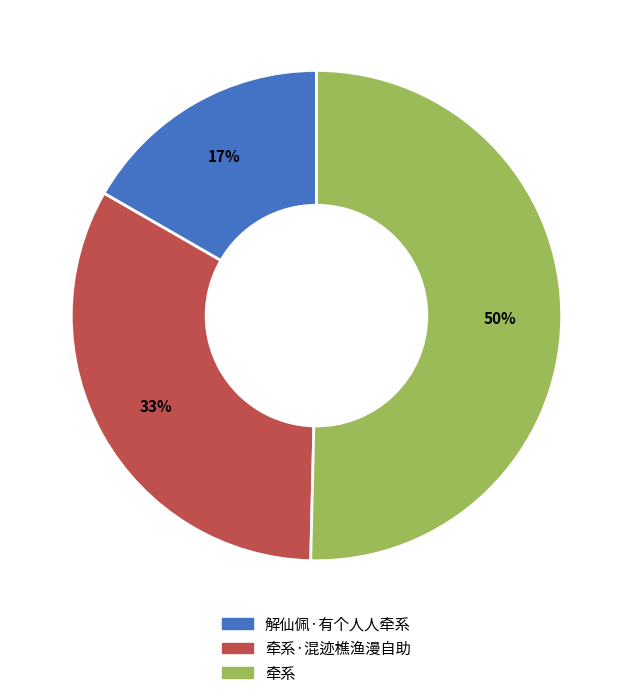

To the nearest percent, what is the average slice percentage?

33%